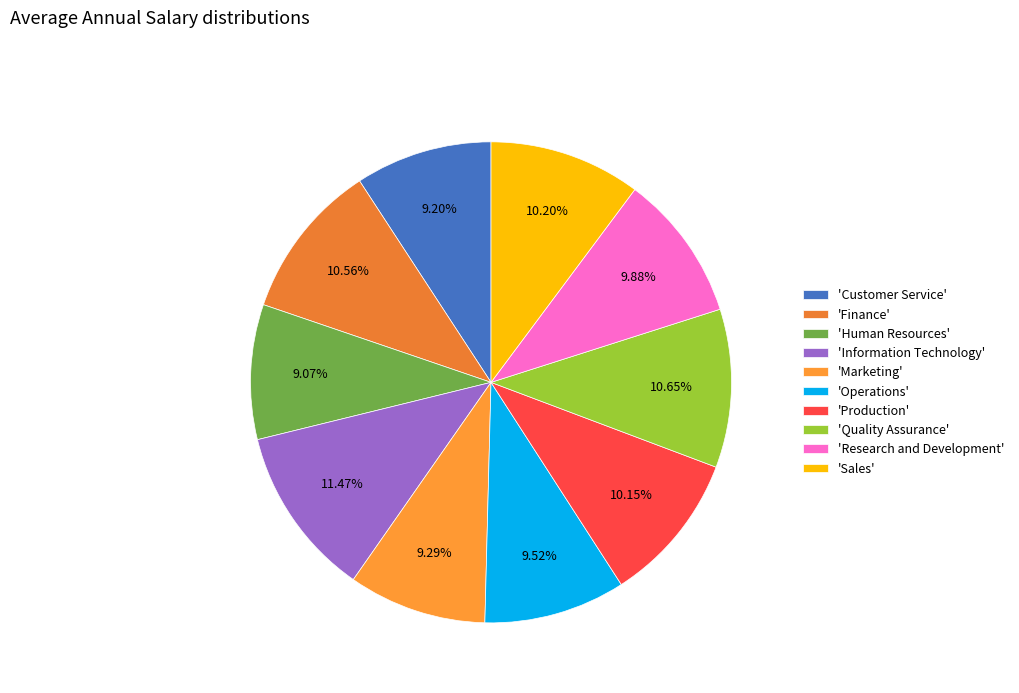

To the nearest percent, what is the difference between the largest and smallest slice percentages?

2%